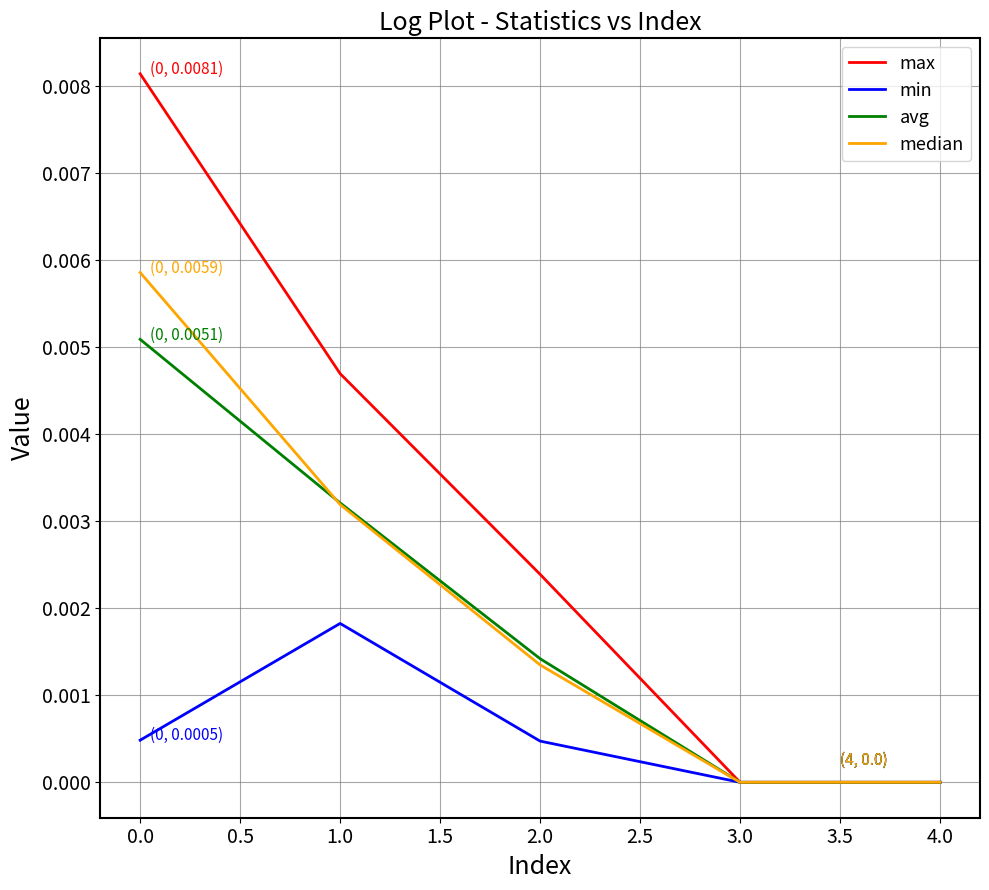

What position from the right is 1.0?

4